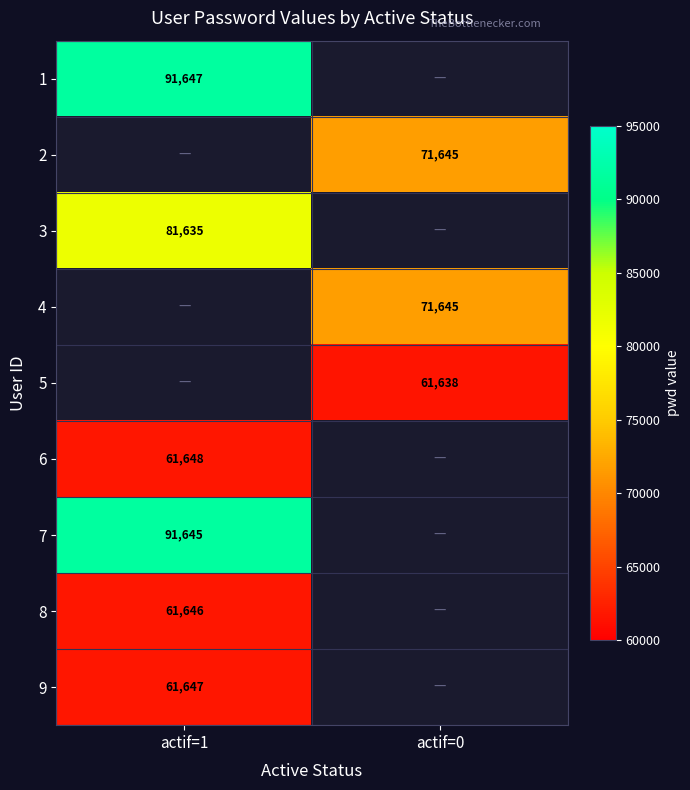

The 4 series shows 71645 at actif=0. True or false?

True